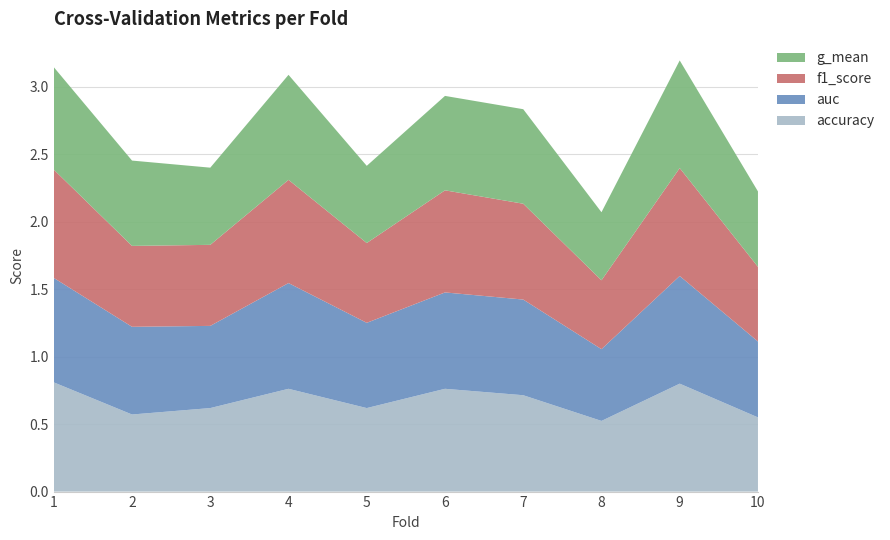

Reading left to right, transcribe all the data shown in this chart.

accuracy: 1=0.8	2=0.6	3=0.6	4=0.8	5=0.6	6=0.8	7=0.7	8=0.5	9=0.8	10=0.6
auc: 1=0.8	2=0.7	3=0.6	4=0.8	5=0.6	6=0.7	7=0.7	8=0.5	9=0.8	10=0.6
f1_score: 1=0.8	2=0.6	3=0.6	4=0.8	5=0.6	6=0.8	7=0.7	8=0.5	9=0.8	10=0.6
g_mean: 1=0.8	2=0.6	3=0.6	4=0.8	5=0.6	6=0.7	7=0.7	8=0.5	9=0.8	10=0.6